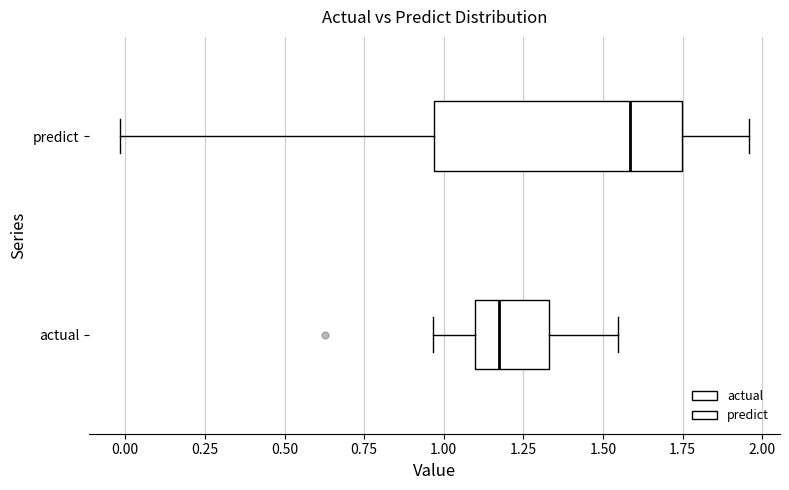

Reading bottom to top, read every box against the x-axis: the position of its median line, the range the box covers, and the ends of its whiskers. The values are not printed on the chart, so give them approximately, as read against the axis.

actual: median 1.15, box 1.10 to 1.35, whiskers 0.95 to 1.55
predict: median 1.60, box 0.95 to 1.75, whiskers 0.00 to 1.95